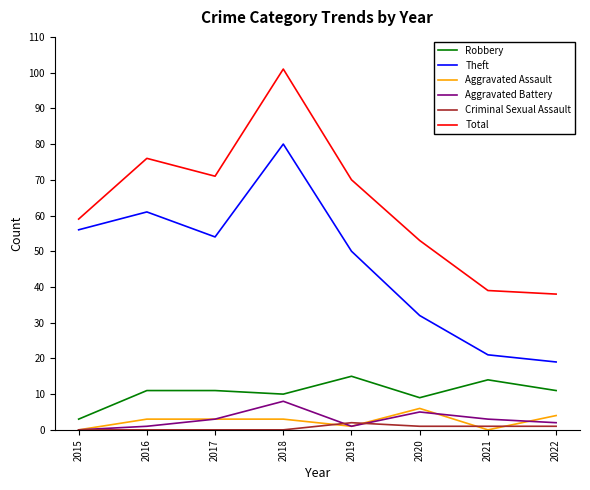

What is the maximum value for Criminal Sexual Assault?

2